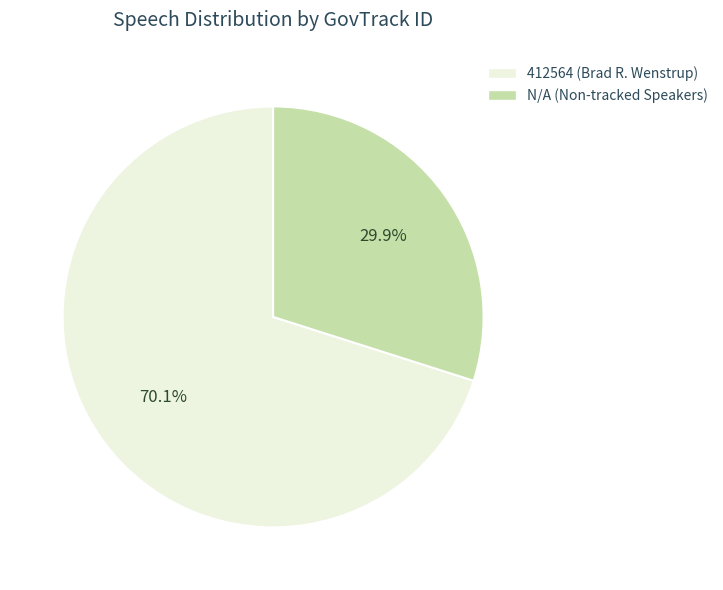

What percentage is the 412564 slice, to the nearest percent?

70%